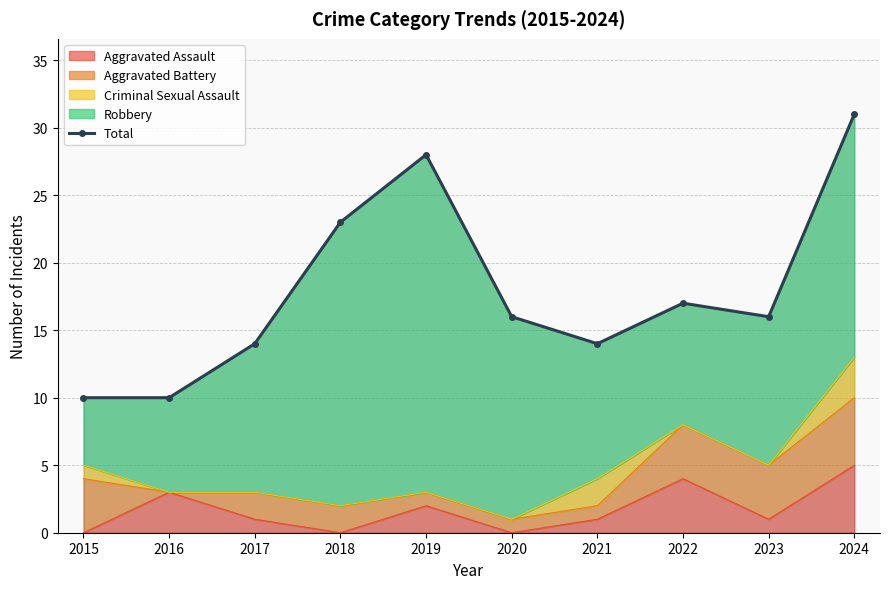

How many values exceed 16?

4